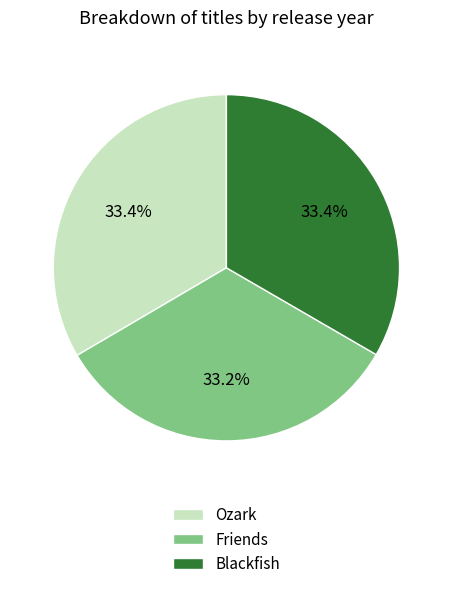

Combined, do Friends and Blackfish account for over 50%?

Yes